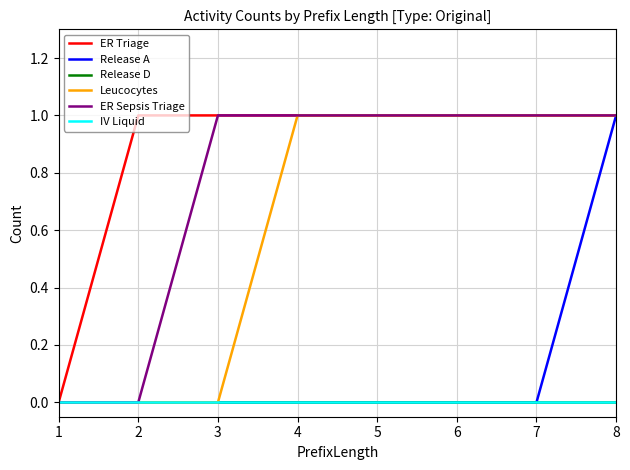

True or false: Leucocytes and Release D intersect in this chart.

False